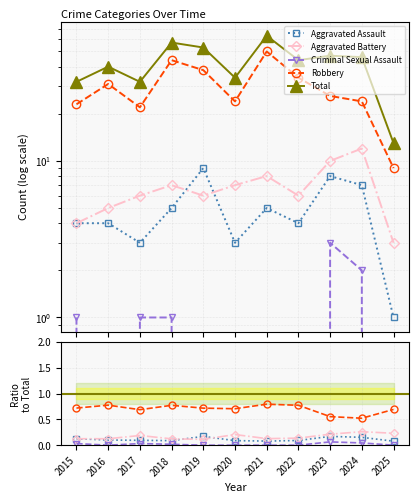

True or false: Robbery and Total cross at least once.

False